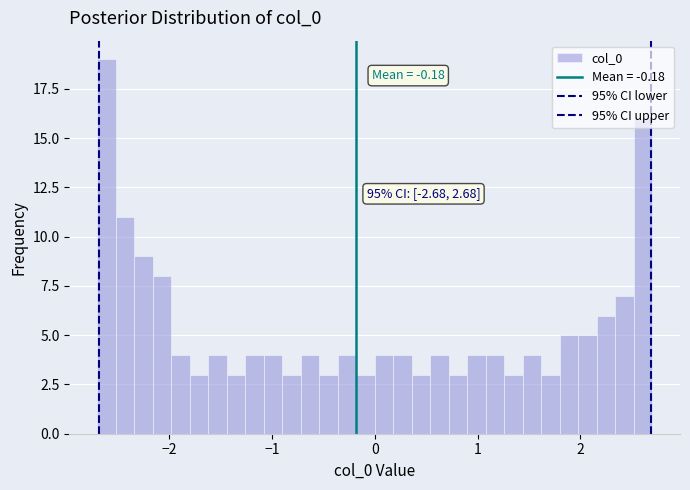

Around what value on the x-axis is the tallest bar? Give the approximate position of its centre, as read against the axis.

-2.6